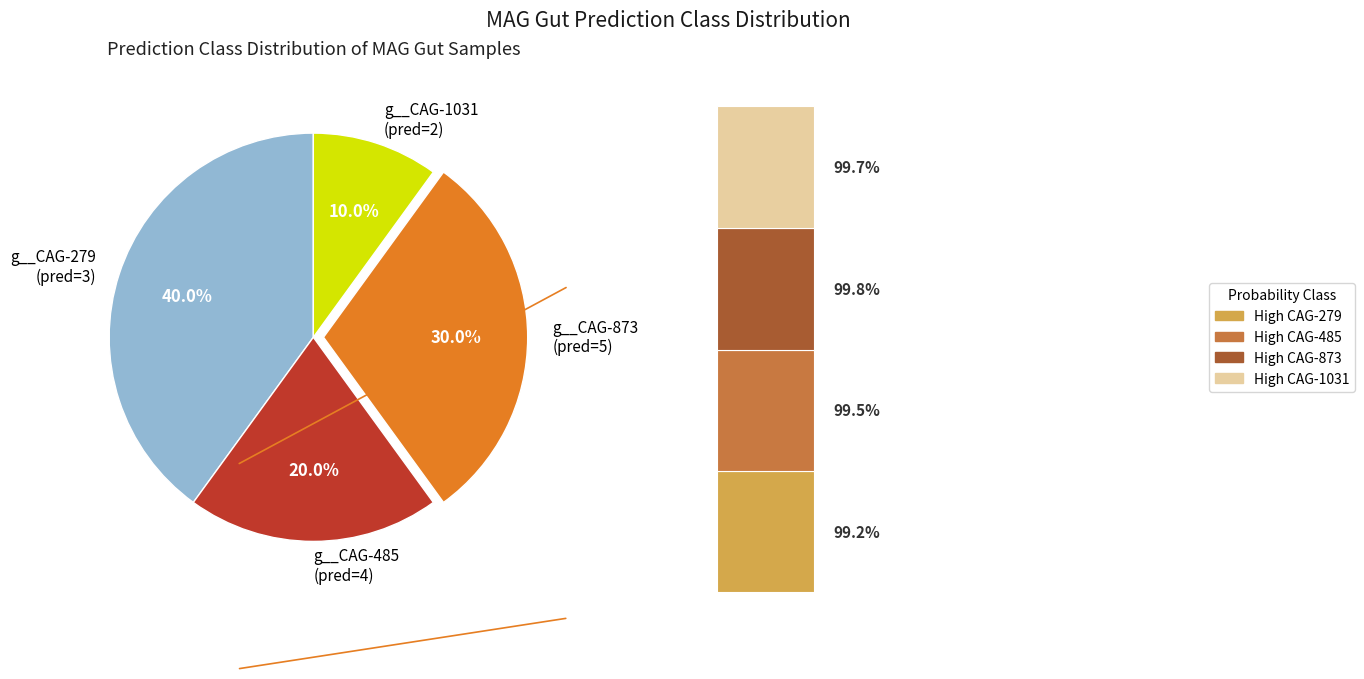

Is g__CAG-279 the majority of the pie?

No